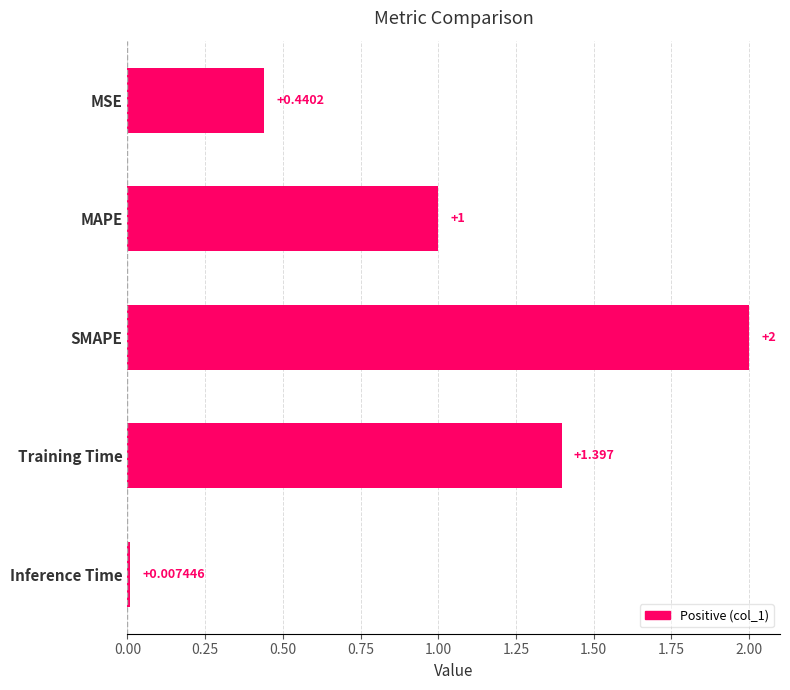

At which label is the value closest to 1?

MAPE